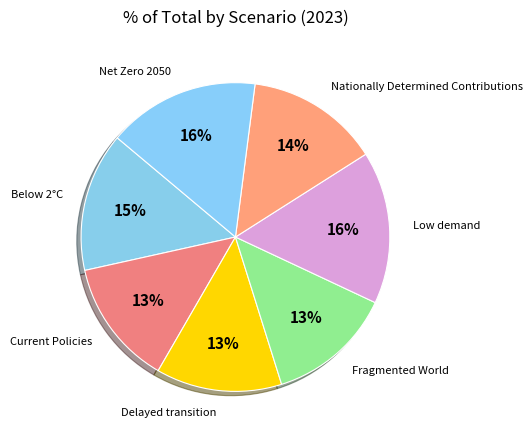

What percentage is the Delayed transition slice, to the nearest percent?

13%